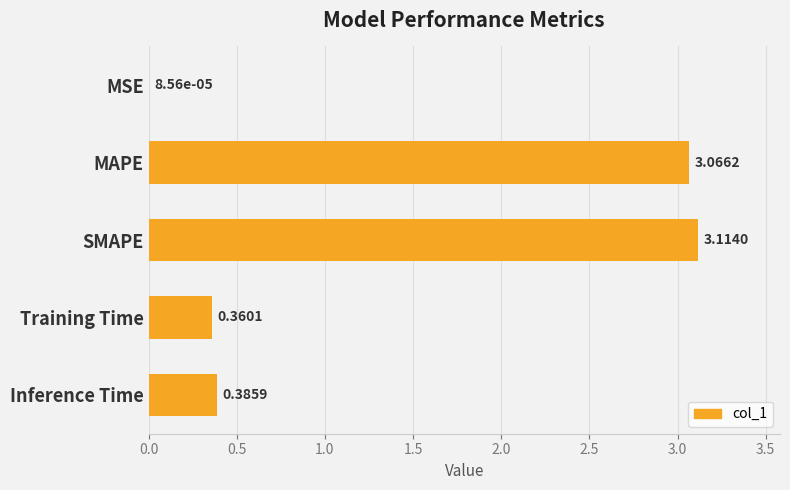

What is the change in value from MAPE to Inference Time?

-2.7